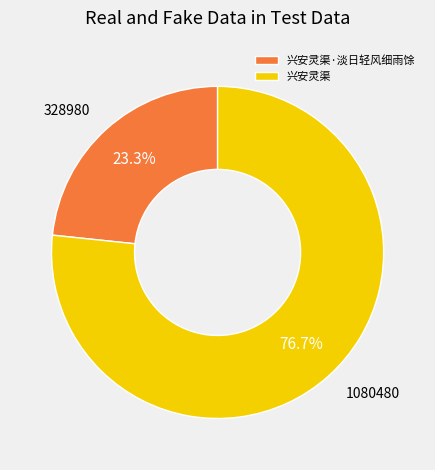

Combined, what portion of the pie is 兴安灵渠 and 兴安灵渠·淡日轻风细雨馀?

100.0%